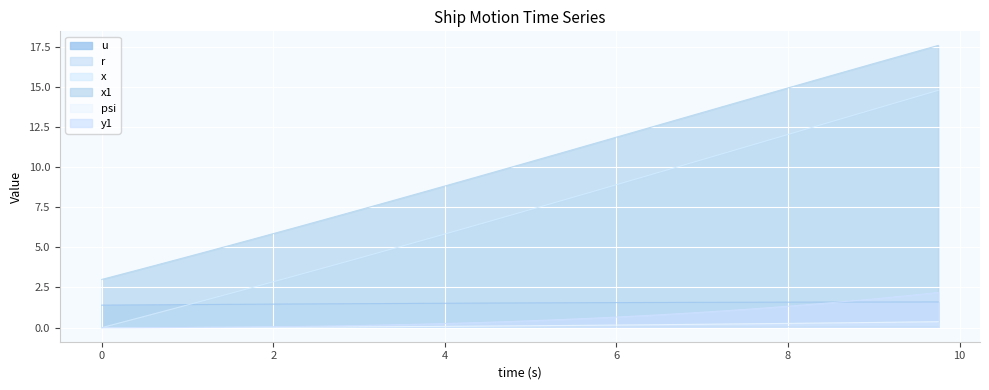

How many series are shown in this chart?

6